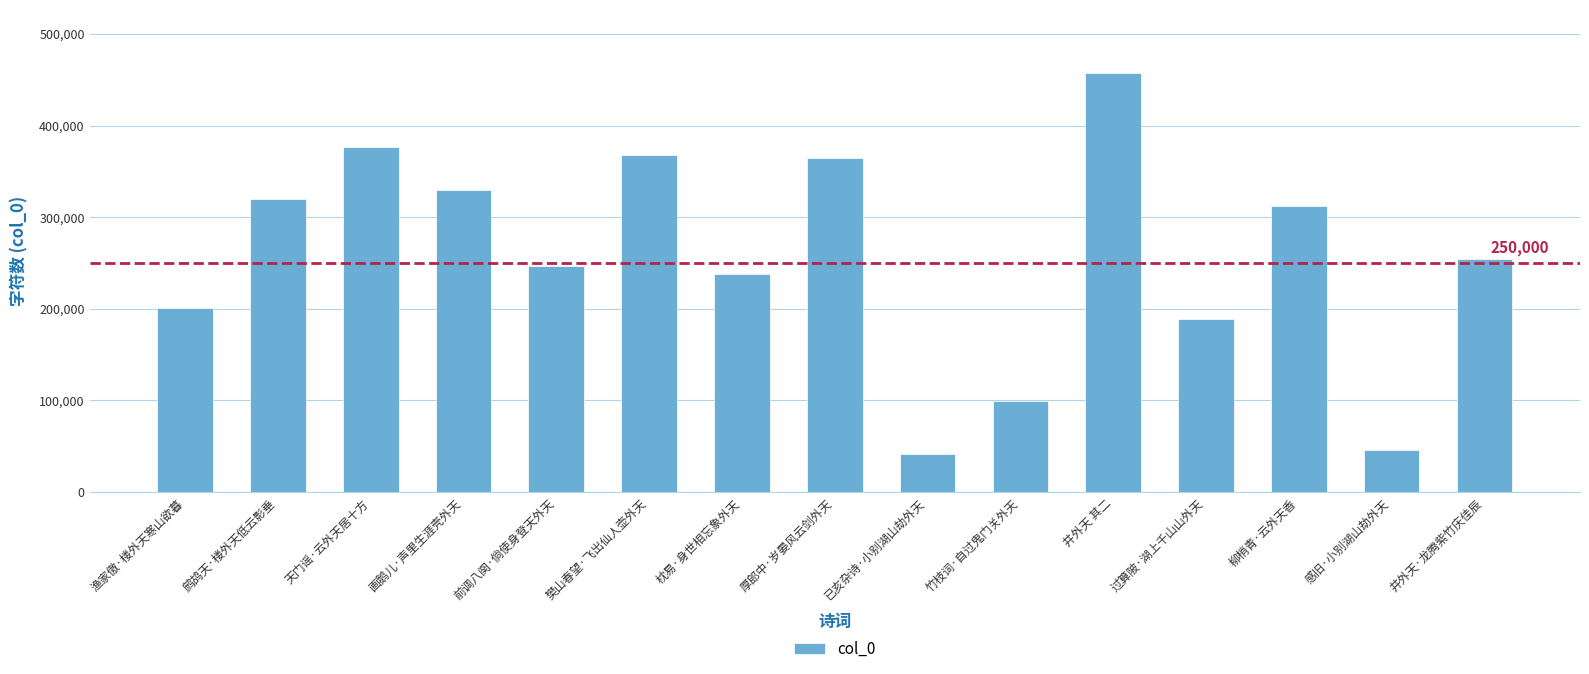

Reading left to right, extract all data points from this chart.

渔家傲·楼外天寒山欲暮=201318	鹧鸪天·楼外天低云影垂=319436	天门谣·云外天居十方=376594	画鹅儿·声里生涯壳外天=330127	前调八阕·倘使身登天外天=246779	樊山春望·飞出仙人壶外天=367834	枕易·身世相忘象外天=237992	厚郎中·岁晏风云剑外天=365026	已亥杂诗·小别湖山劫外天=42103	竹枝词·自过鬼门关外天=99549	井外天 其二=457662	过算陂·湖上千山山外天=188635	柳梢青·云外天香=312075	感旧·小别湖山劫外天=45701	井外天·龙腾紫竹庆佳辰=254005